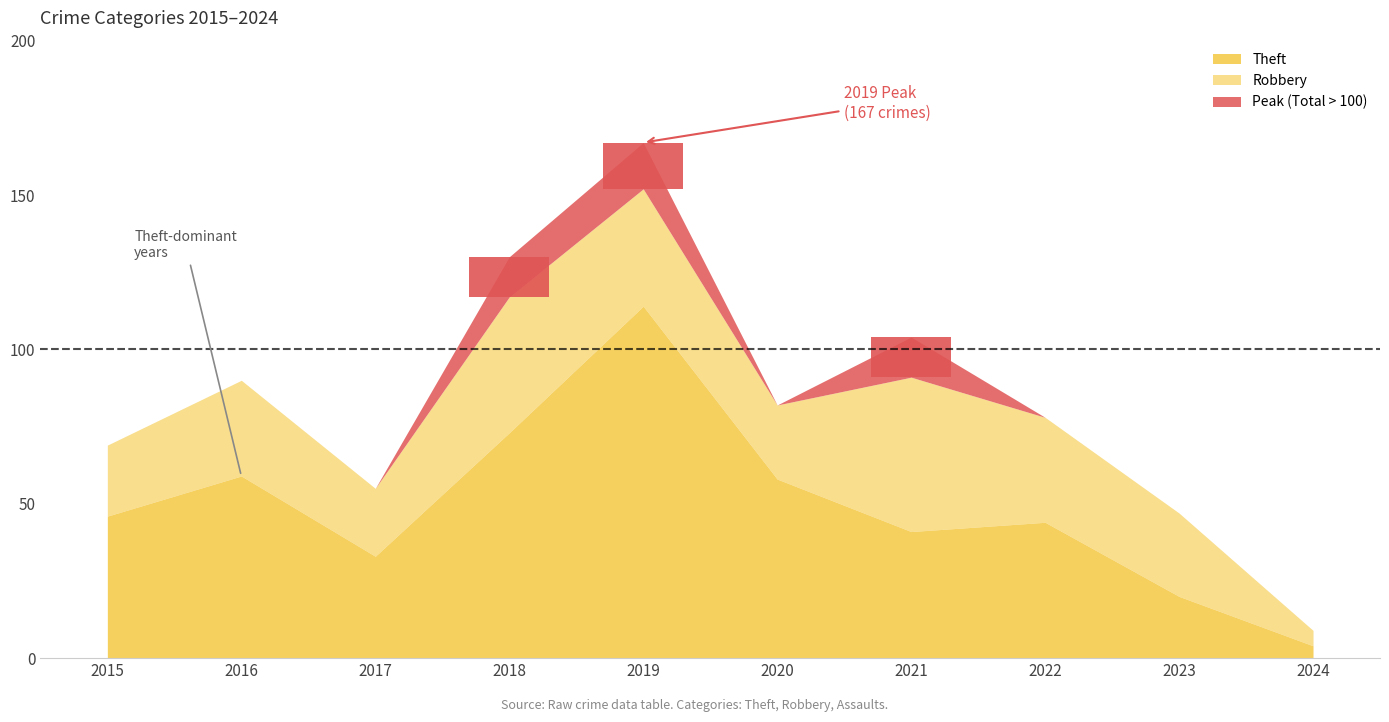

What is the value of the Theft bar at the 10th from the left?

4